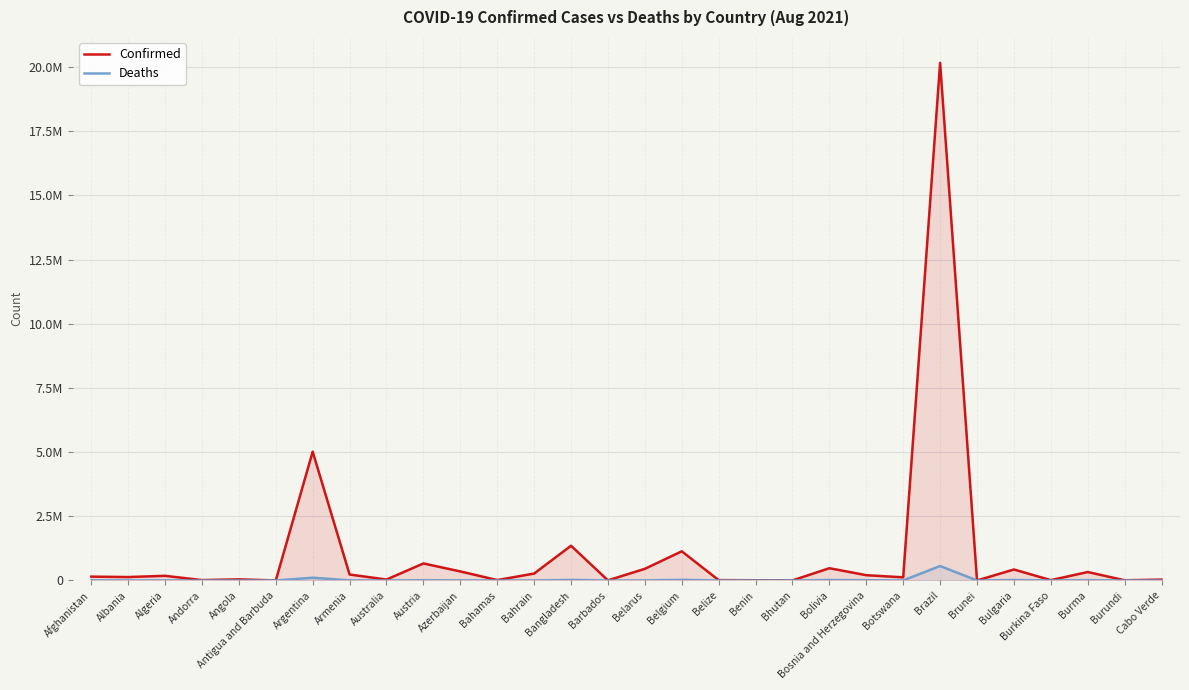

At which category is the sum across all series the highest?

Brazil